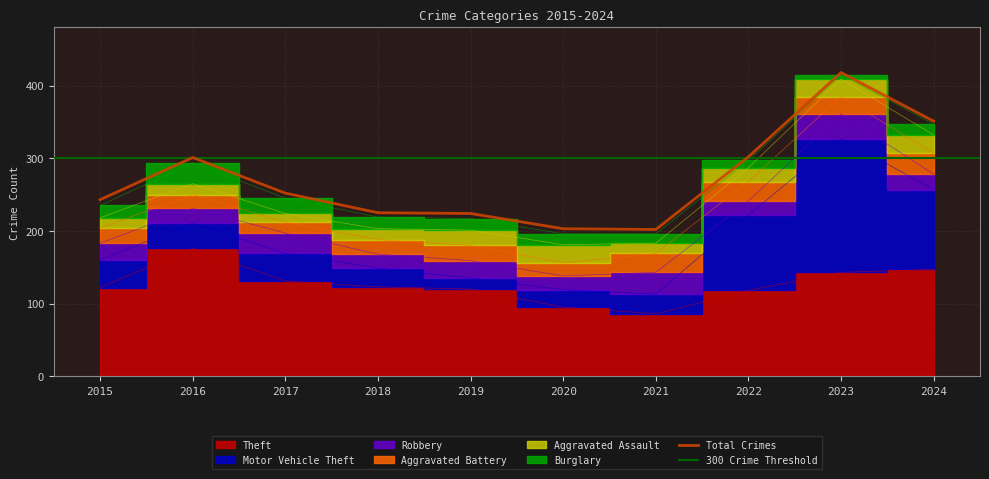

What is the total value across all series at 2017?

245